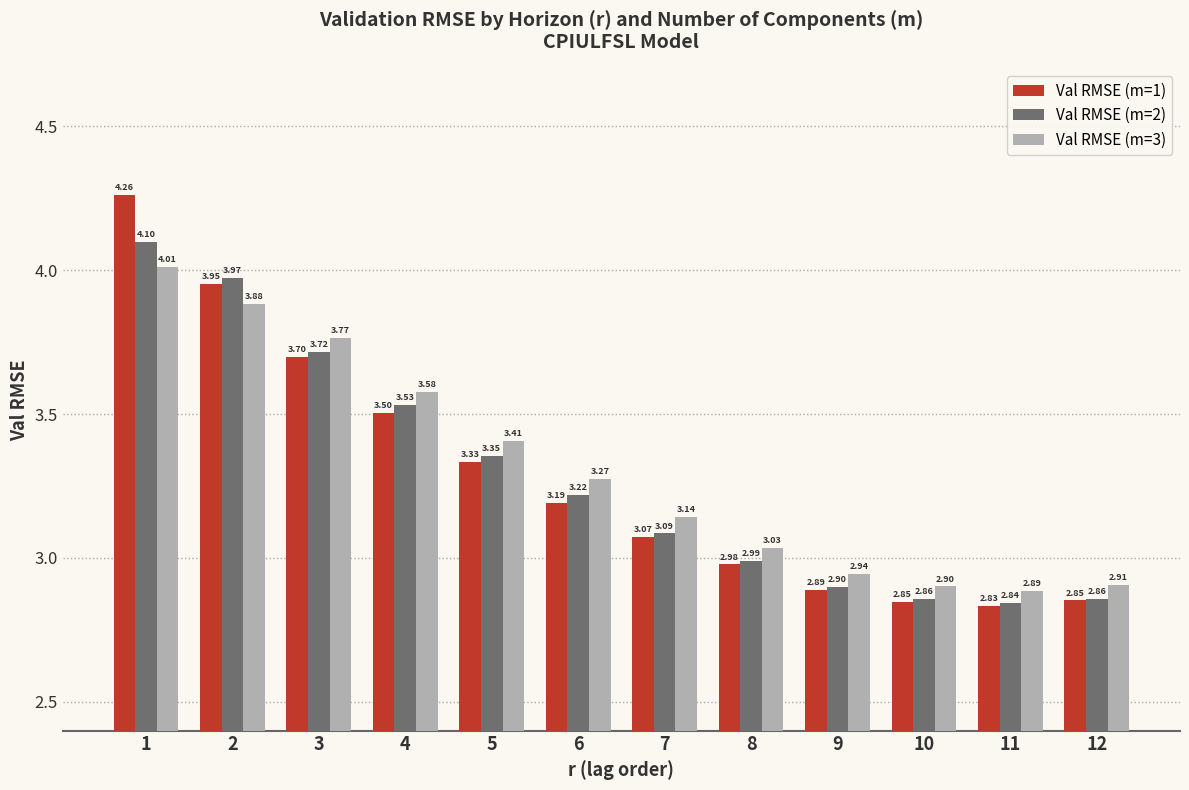

Which category has the highest value across all series?

1